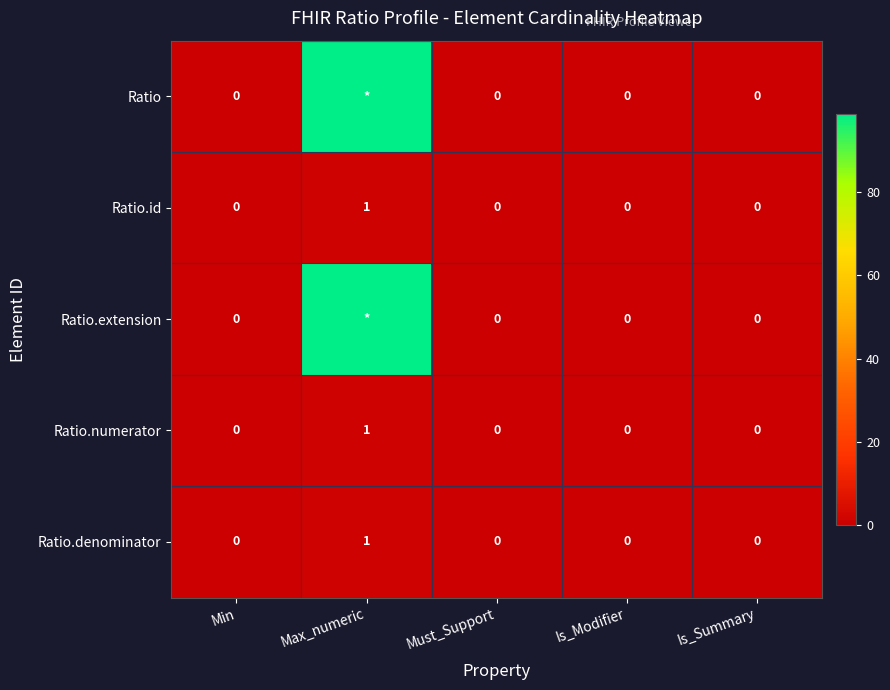

At which label does Ratio.numerator reach its peak?

Max_numeric